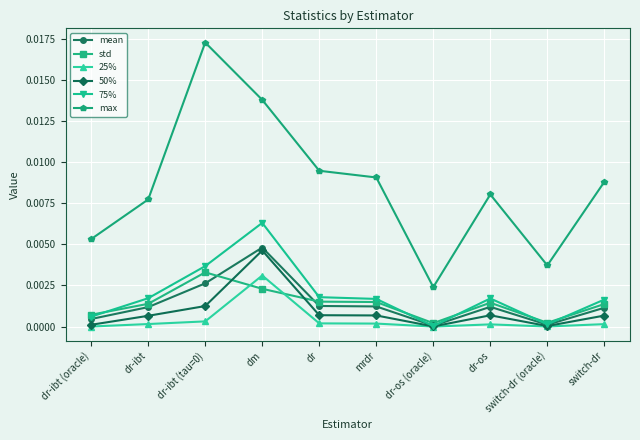

At which category is the sum across all series the highest?

dm